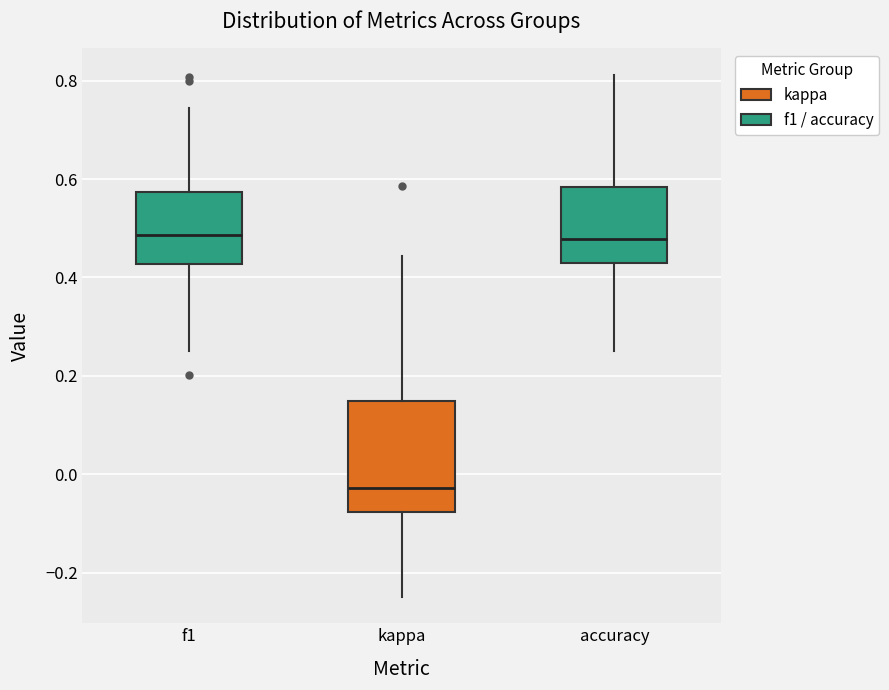

Where does the upper whisker of the box for f1 end on the y-axis? The values are not printed on the chart, so give them approximately, as read against the axis.

0.74